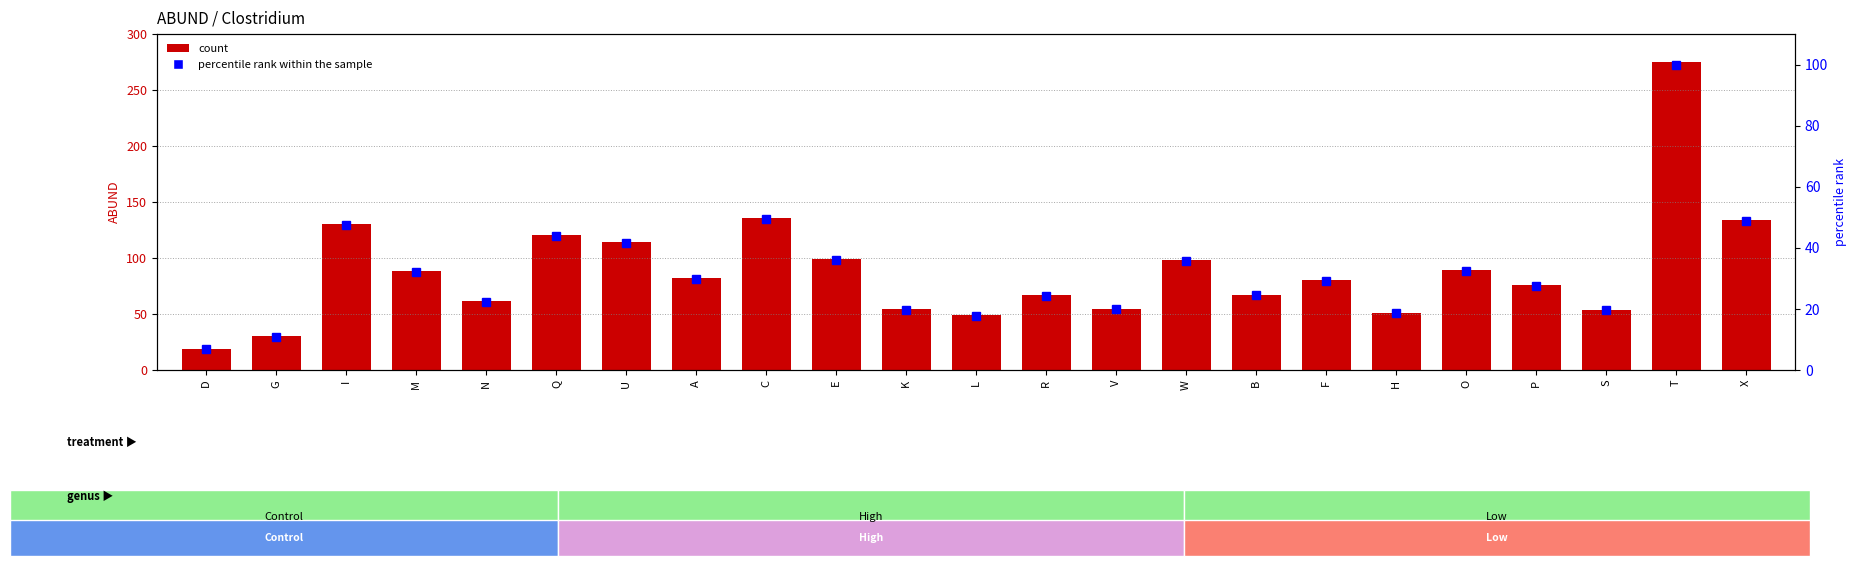

The count series shows 133.1 at W. True or false?

False